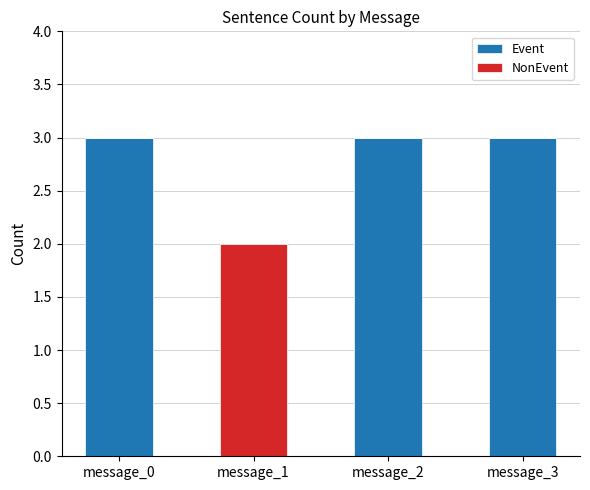

Reading left to right, list the values for the Event series.

message_0=3	message_1=0	message_2=3	message_3=3